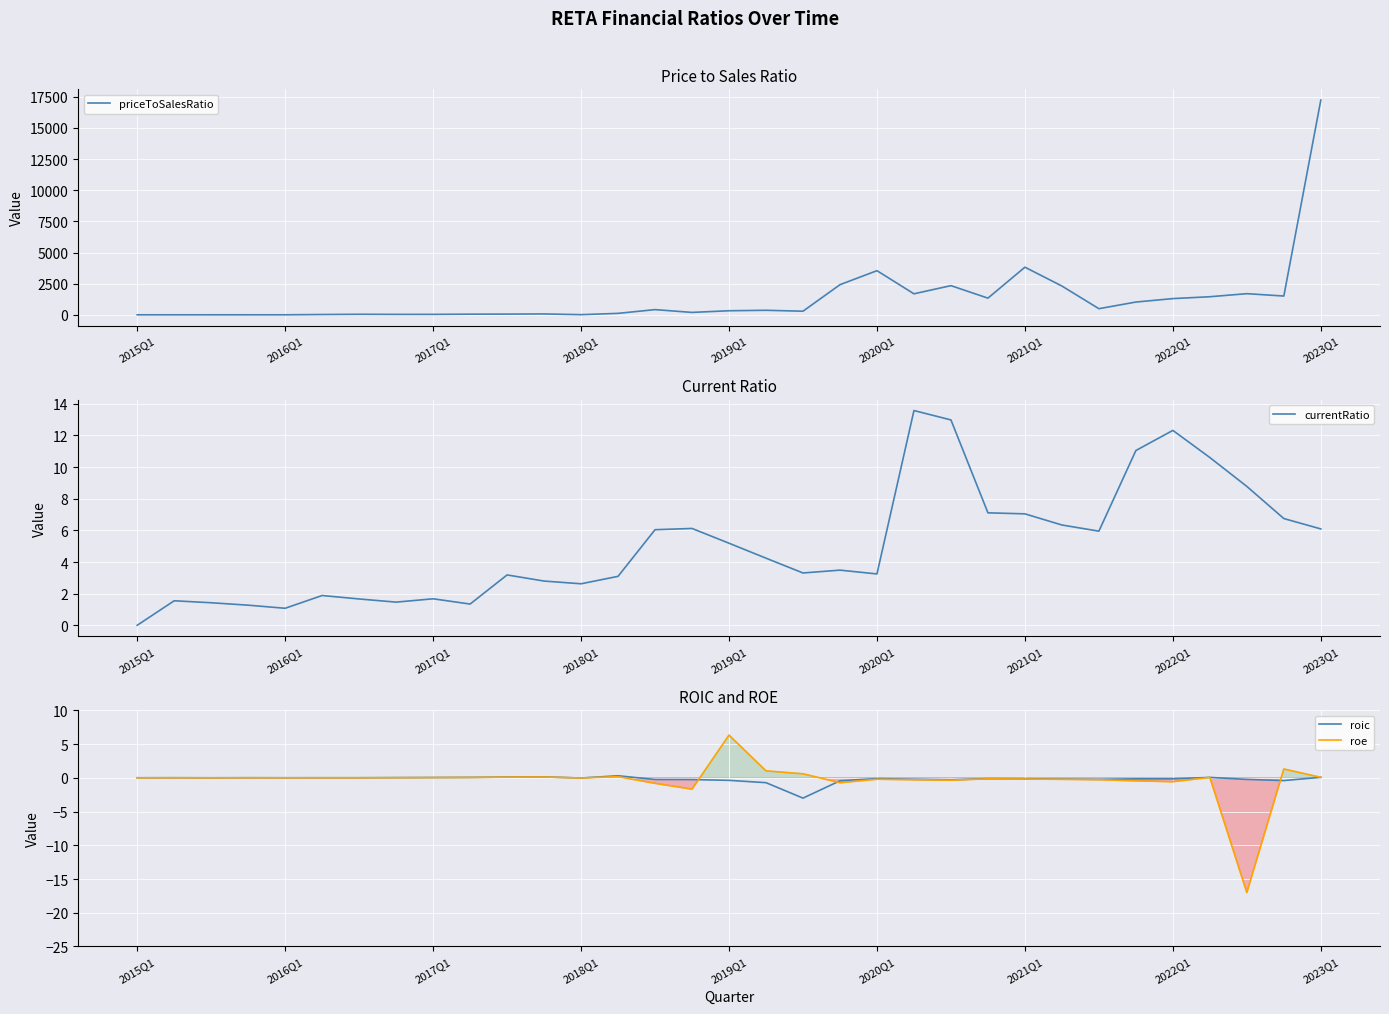

True or false: roic has a value of -0.2 at 27.

True